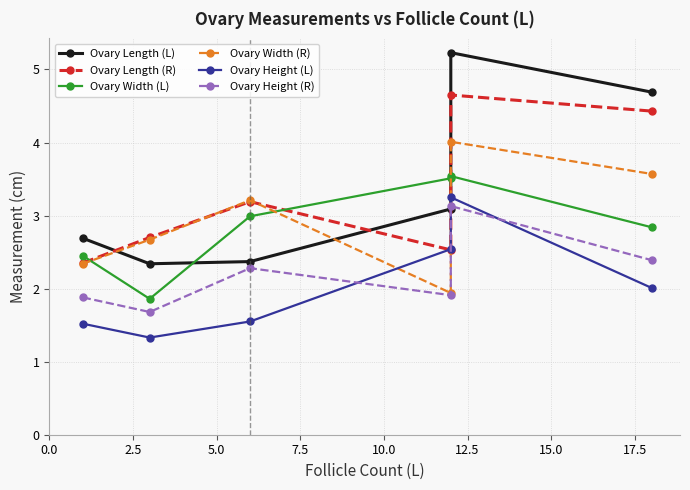

The Ovary Width (R) series shows 3.6 at 0.0. True or false?

False